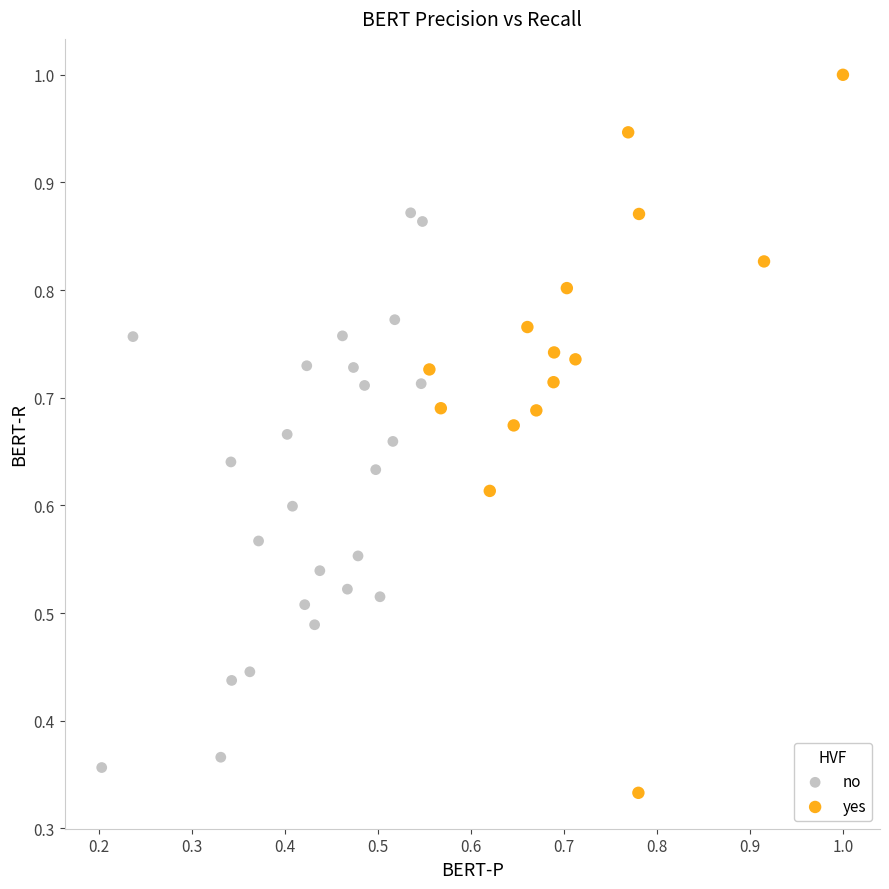

What are all the series names shown in the legend?

no, yes